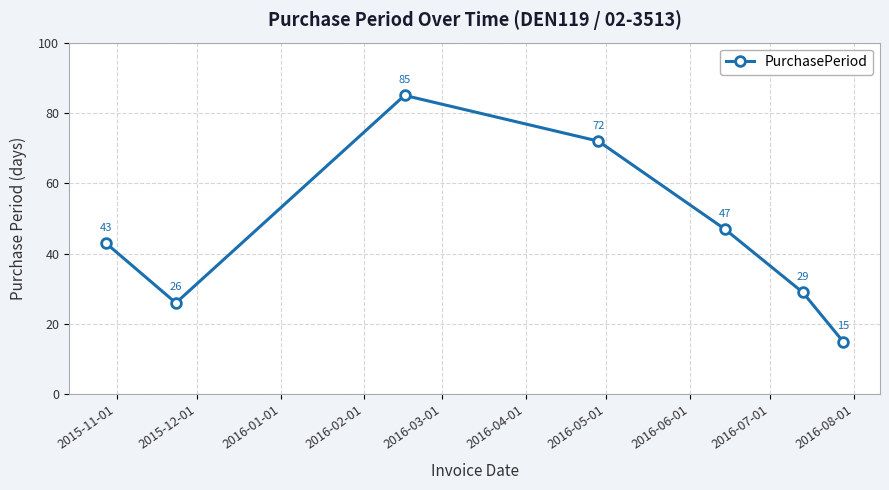

True or false: there are more than 2 points higher than both neighbors.

False